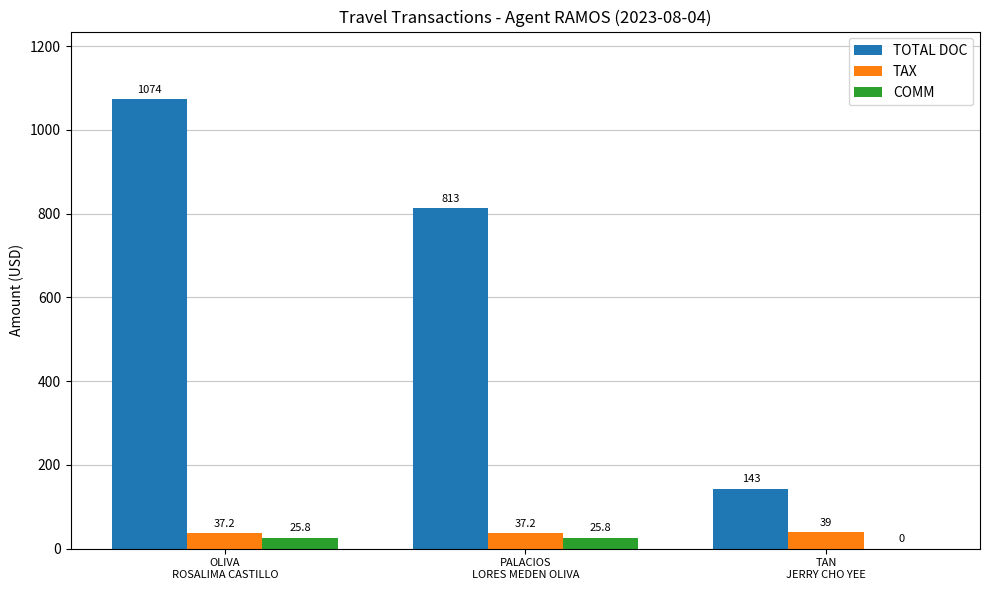

What is the maximum value shown in the chart?

1074.0